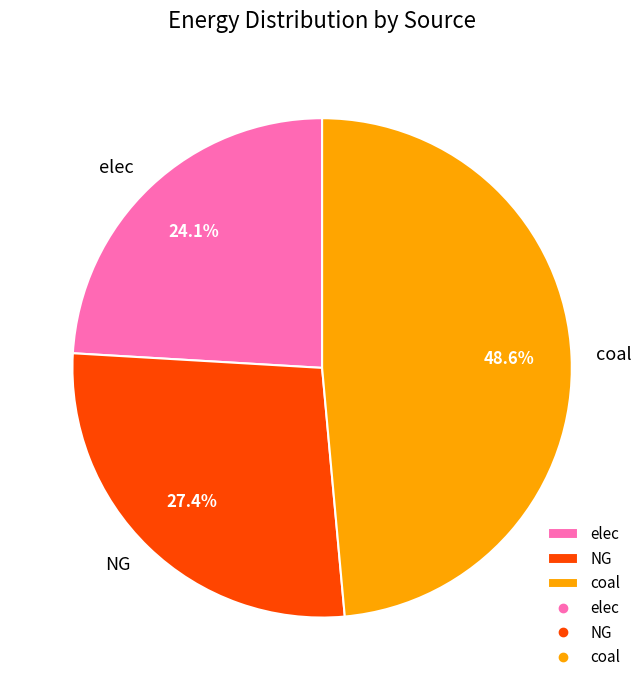

To the nearest percent, what is the difference between the largest and smallest slice percentages?

24%